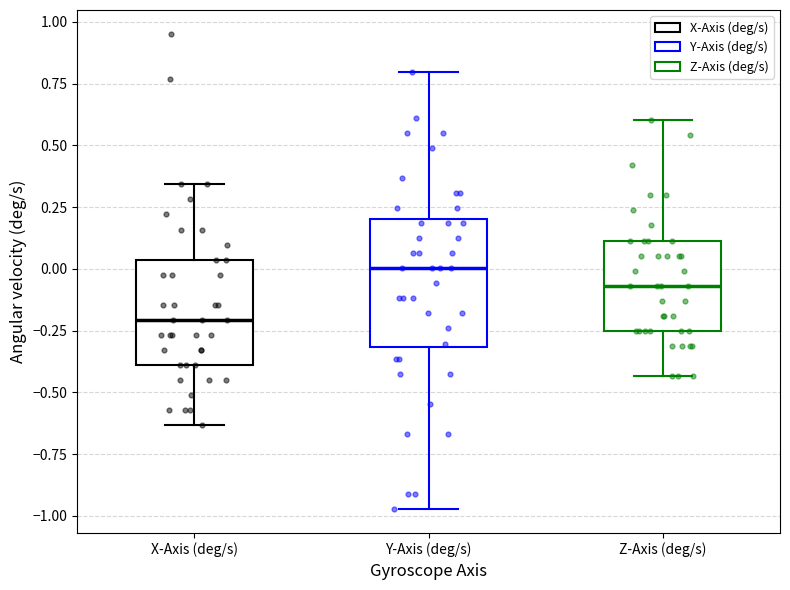

Reading left to right, read every box against the y-axis: the position of its median line, the range the box covers, and the ends of its whiskers. The values are not printed on the chart, so give them approximately, as read against the axis.

X-Axis (deg/s): median -0.20, box -0.40 to 0.05, whiskers -0.65 to 0.35
Y-Axis (deg/s): median 0.00, box -0.30 to 0.20, whiskers -0.95 to 0.80
Z-Axis (deg/s): median -0.05, box -0.25 to 0.10, whiskers -0.45 to 0.60